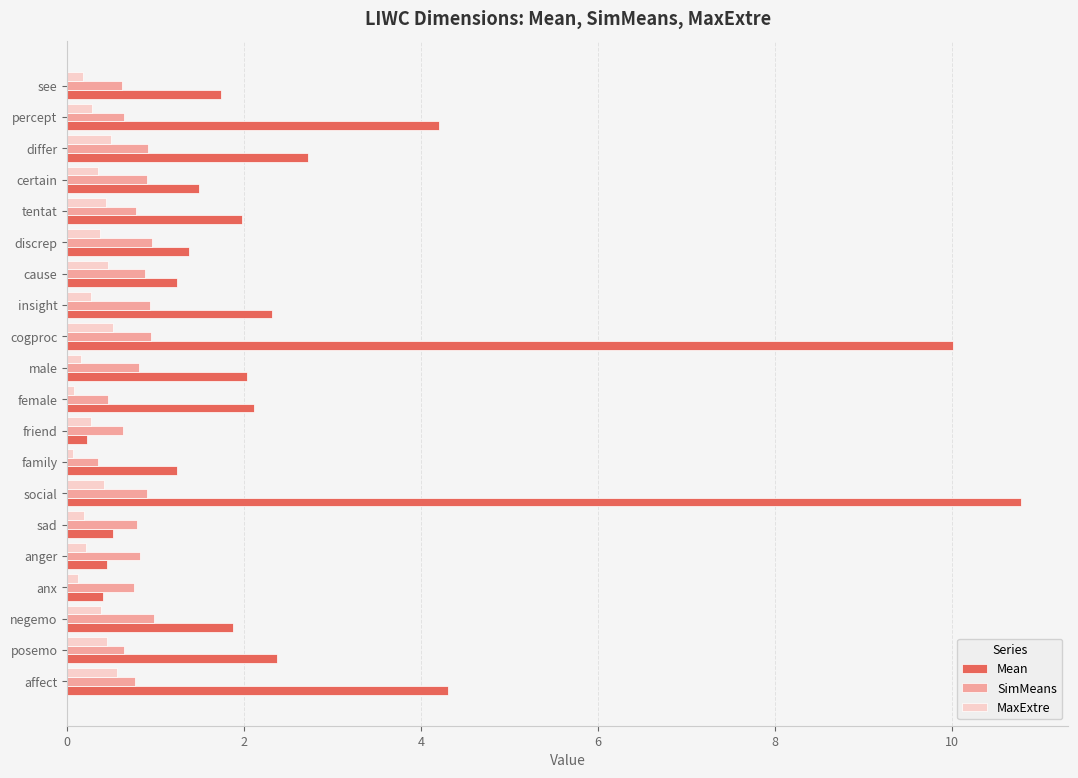

At how many categories does at least one series exceed 9?

2